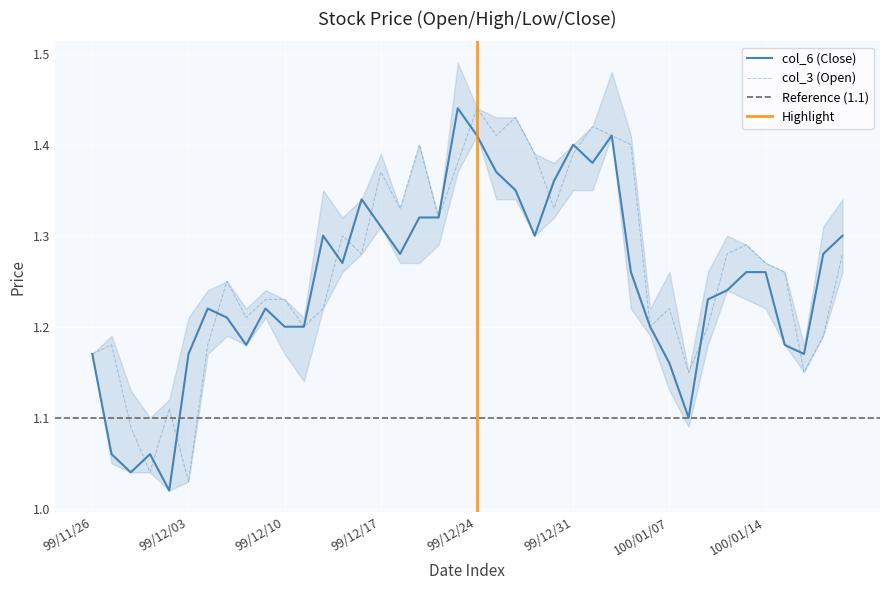

At how many categories does at least one series exceed 1?

40